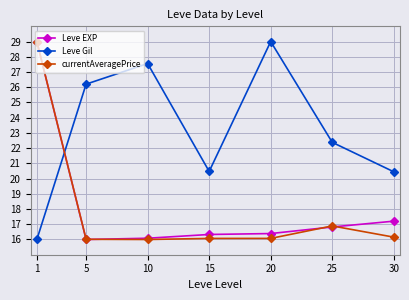

What is the average value of the currentAveragePrice series?

18.0